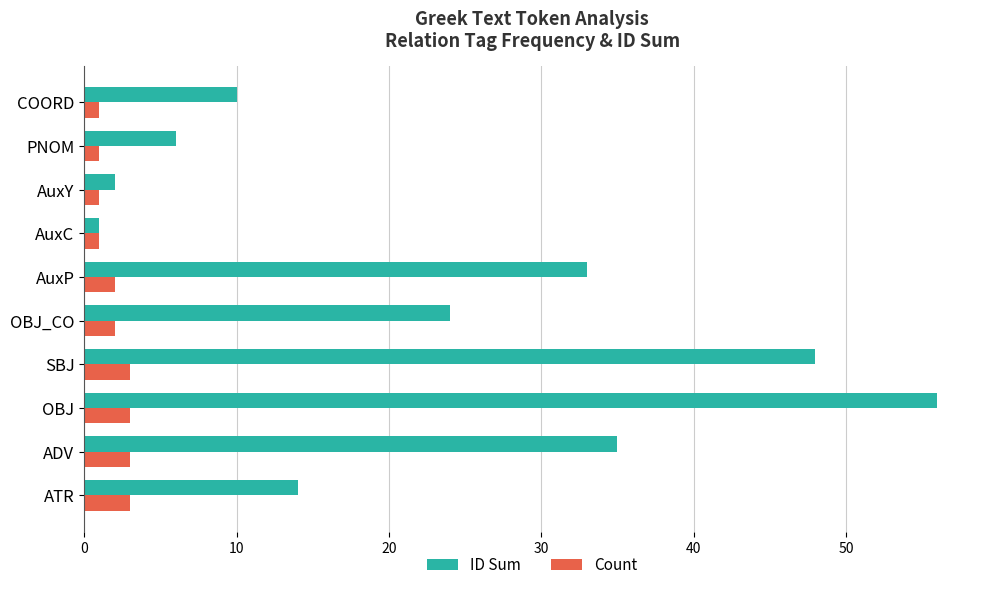

Is it true that ID Sum equals 35 at ADV?

True